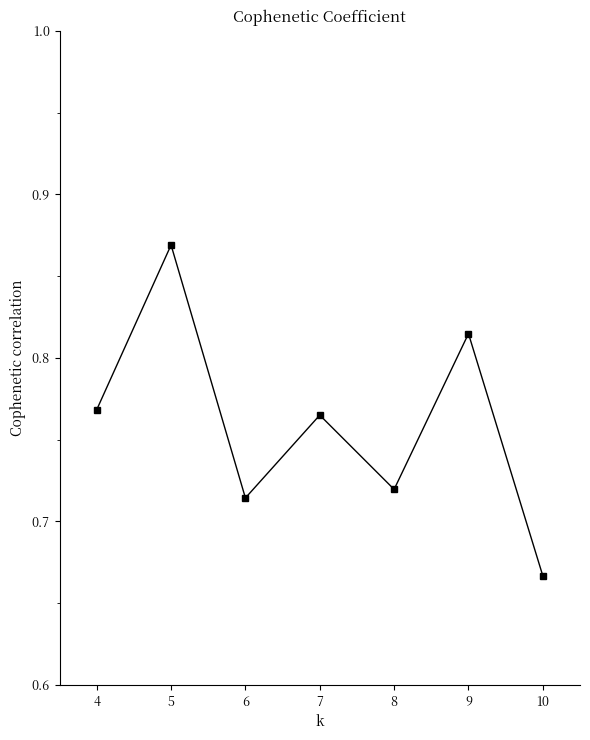

True or false: the data shows 0.2 at 5.

False